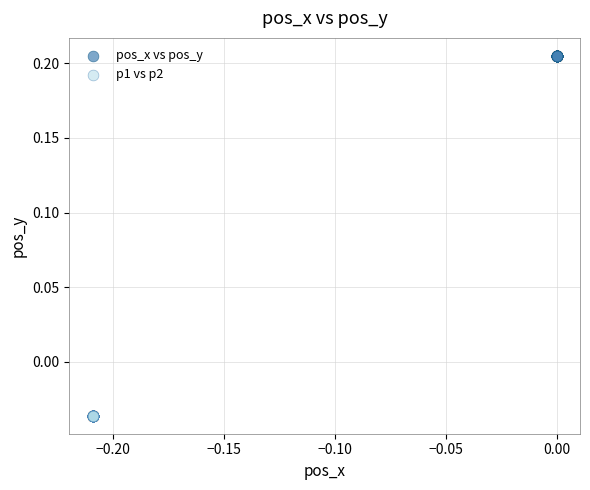

What are all the series names shown in the legend?

pos_x vs pos_y, p1 vs p2